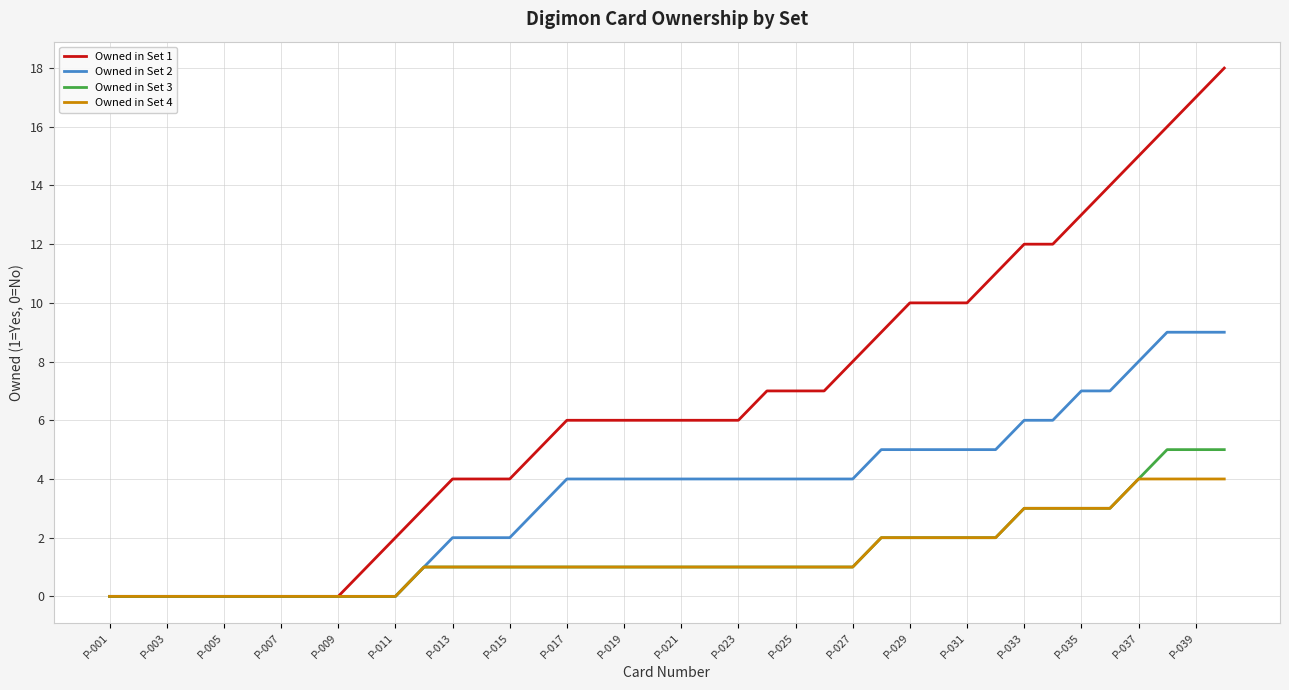

What are all the series names shown in the legend?

Owned in Set 1, Owned in Set 2, Owned in Set 3, Owned in Set 4